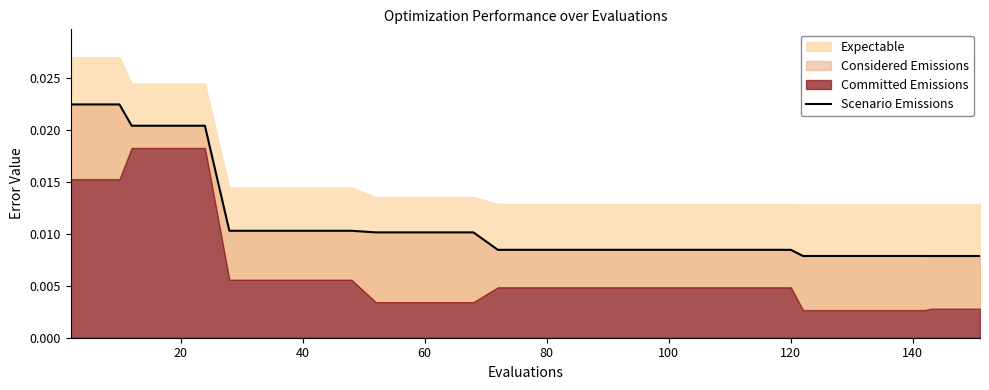

Count the number of categories in the chart.

40